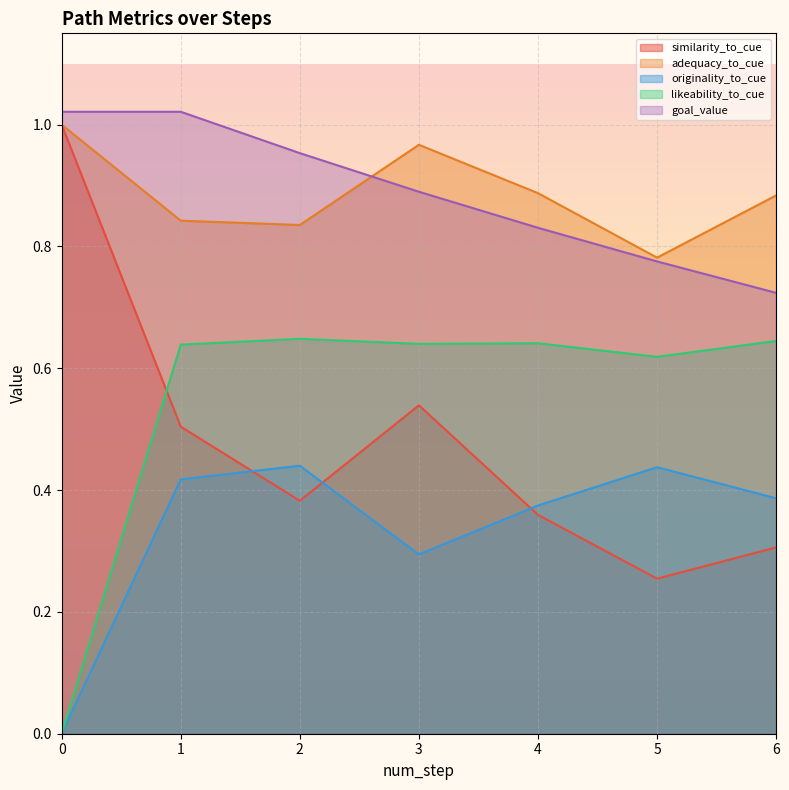

How many likeability_to_cue values are between 0 and 1?

7